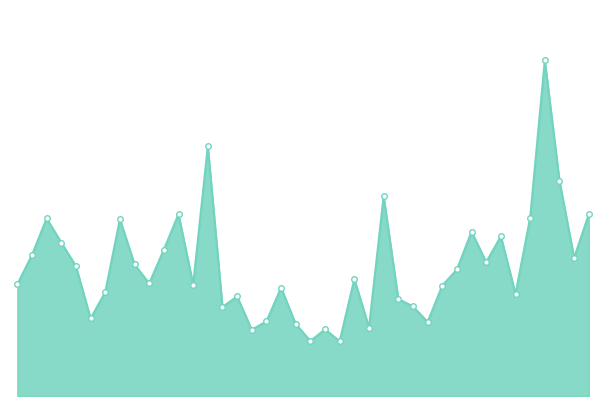

Does the chart have visible grid lines?

No